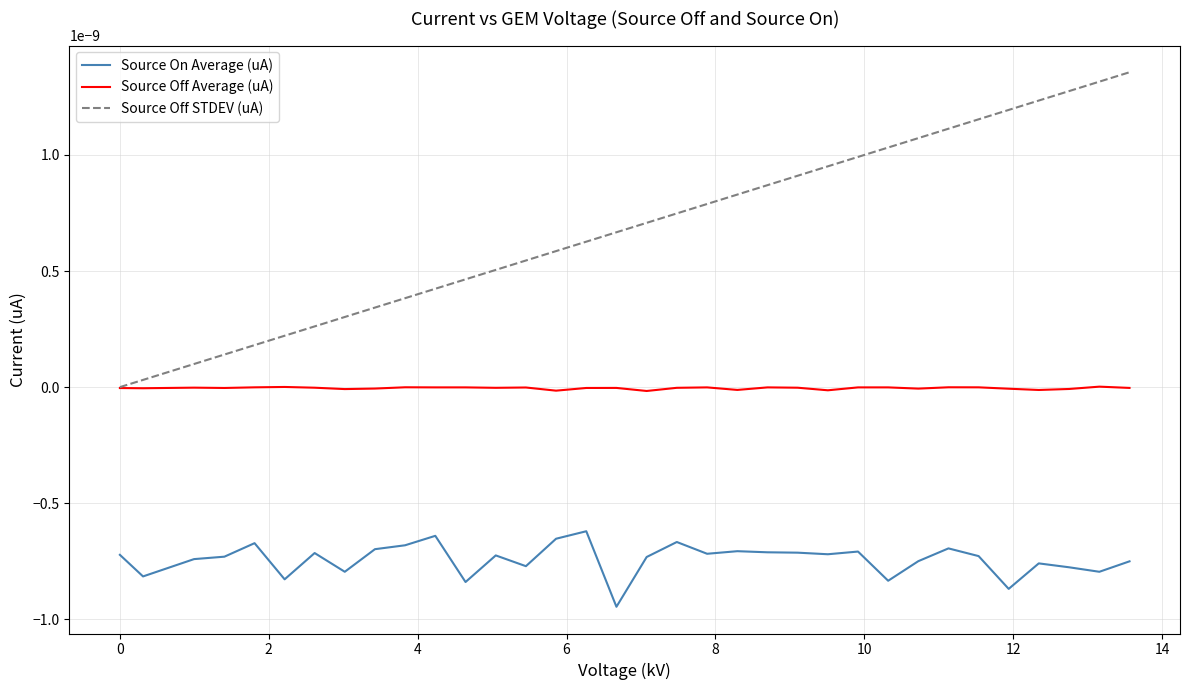

Is this an area chart (filled region under the line)?

No